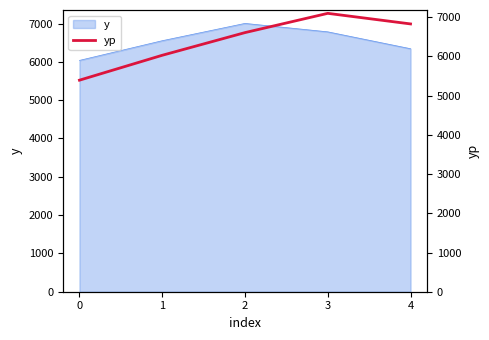

Where is the first local maximum?

3